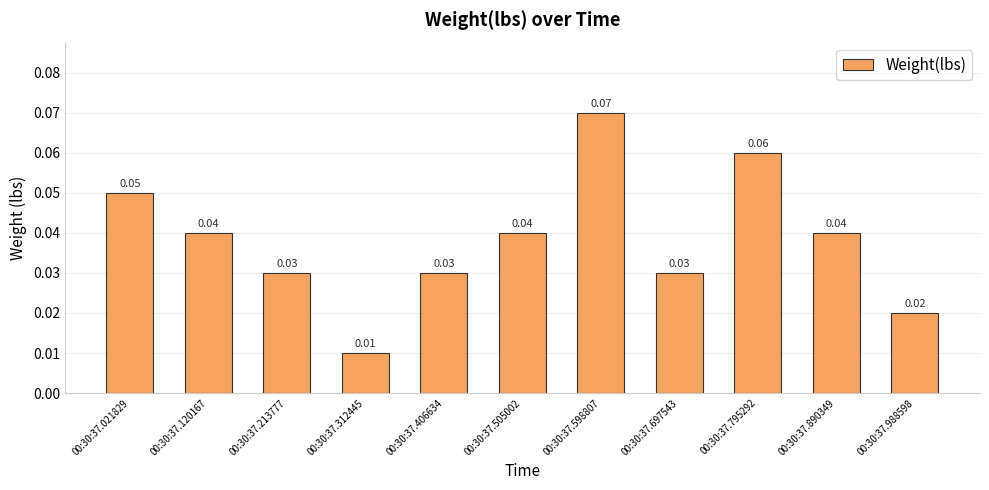

What is the sum of all values?

0.4